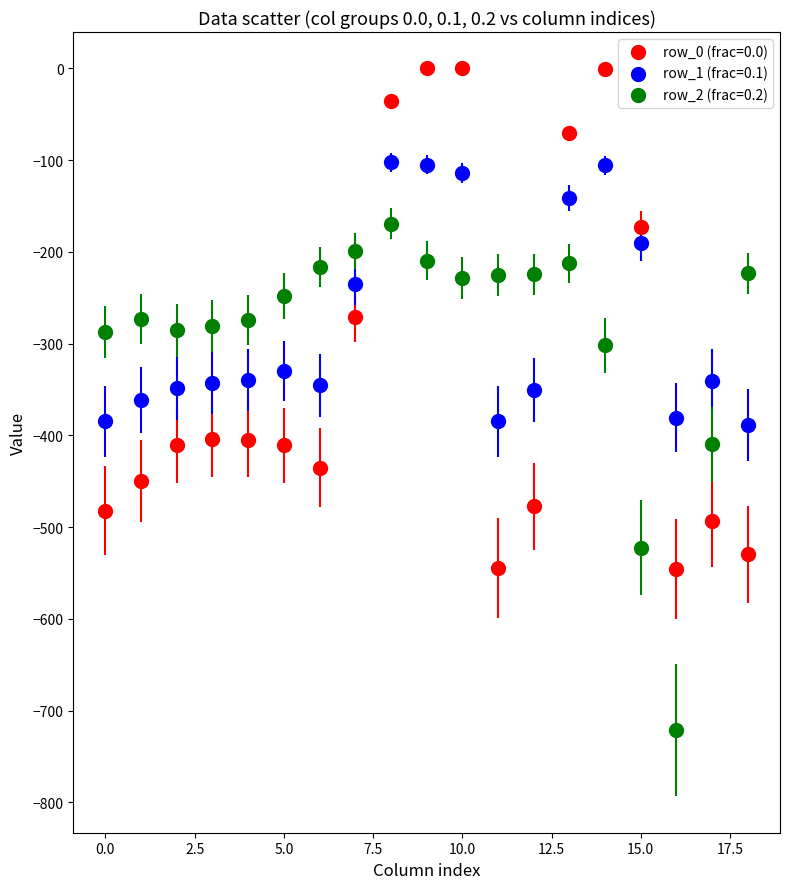

Which series reaches the minimum Y coordinate?

row_2 (frac=0.2)